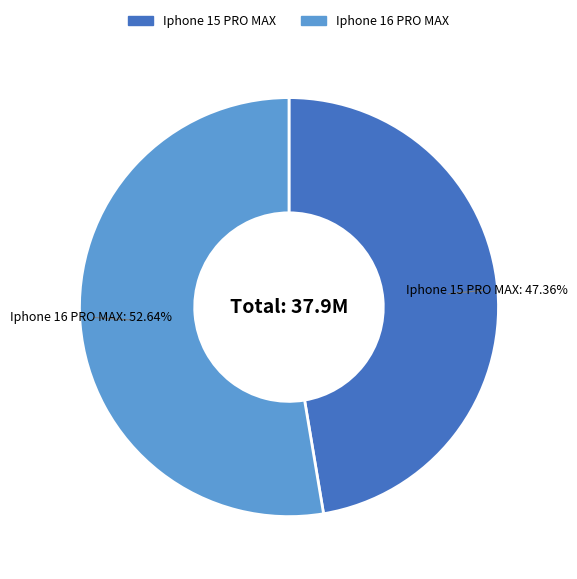

To the nearest percent, what portion does Iphone 16 PRO MAX represent?

53%